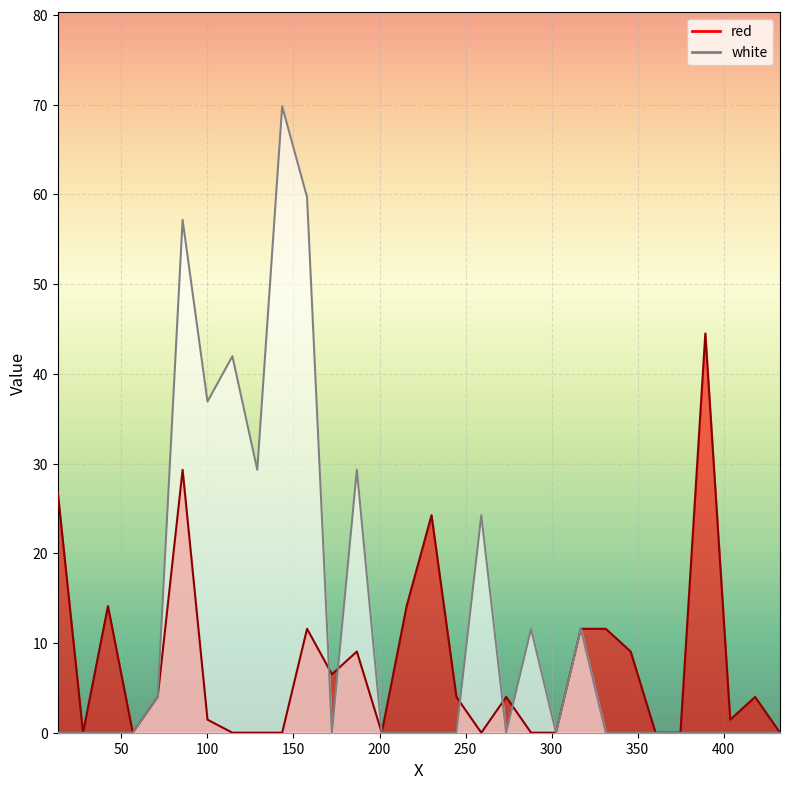

At how many categories does at least one series exceed 38?

5